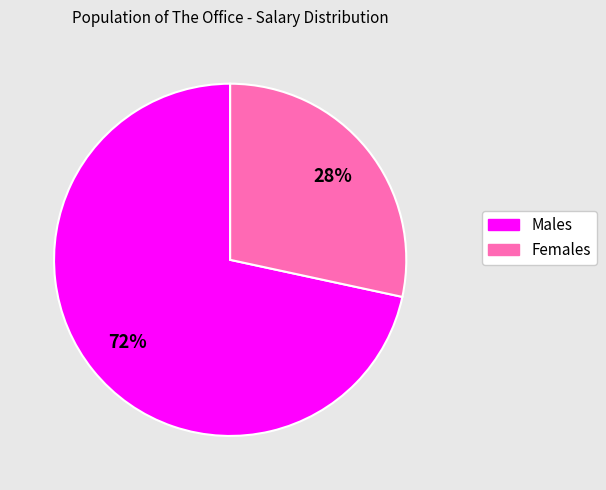

How many segments does this pie chart have?

2